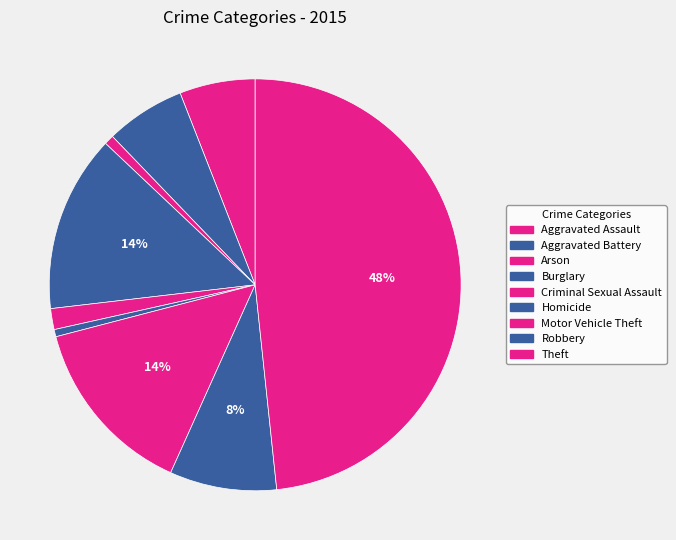

To the nearest percent, what percentage of the pie is Aggravated Battery?

6%